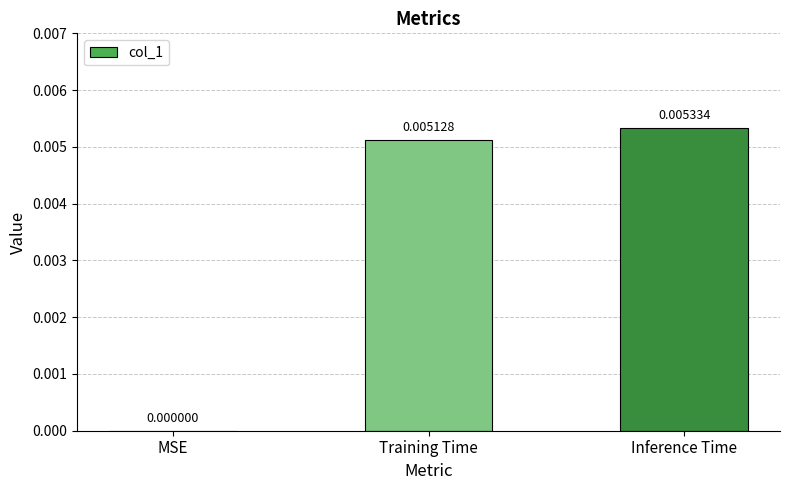

Between Training Time and Inference Time, which is larger?

Inference Time